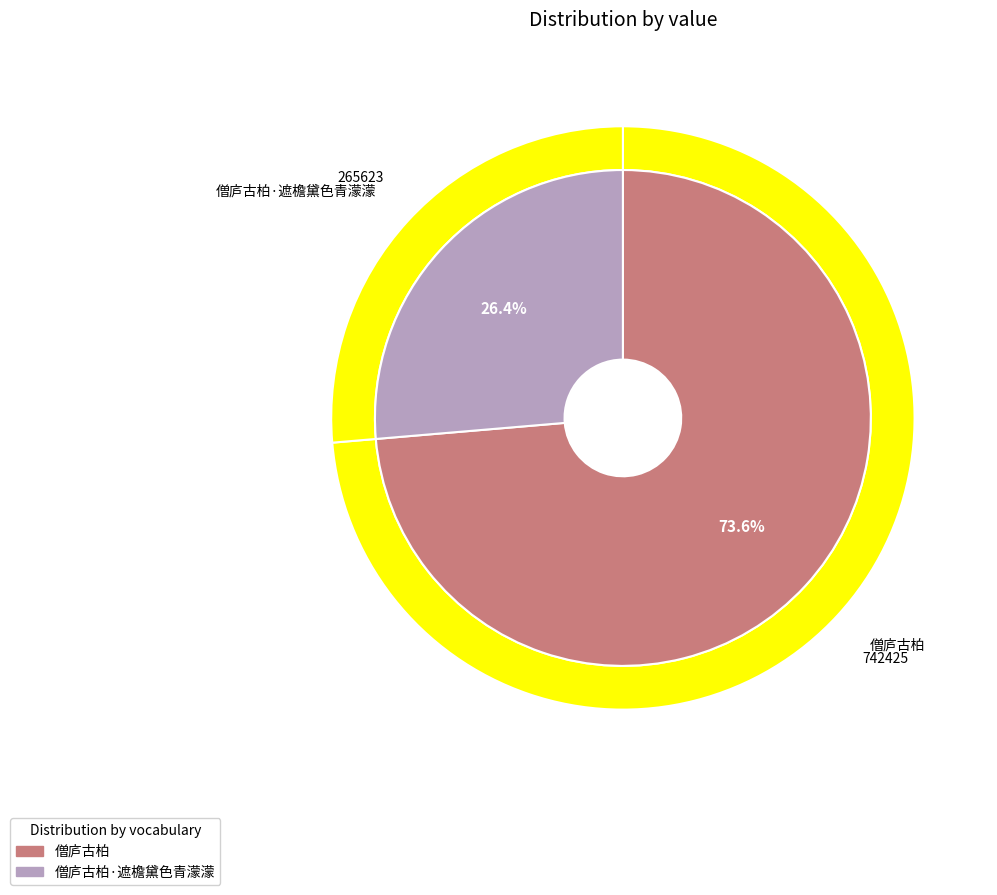

What is the ratio of the value at 僧庐古柏 to the value at 僧庐古柏·遮檐黛色青濛濛?

2.8